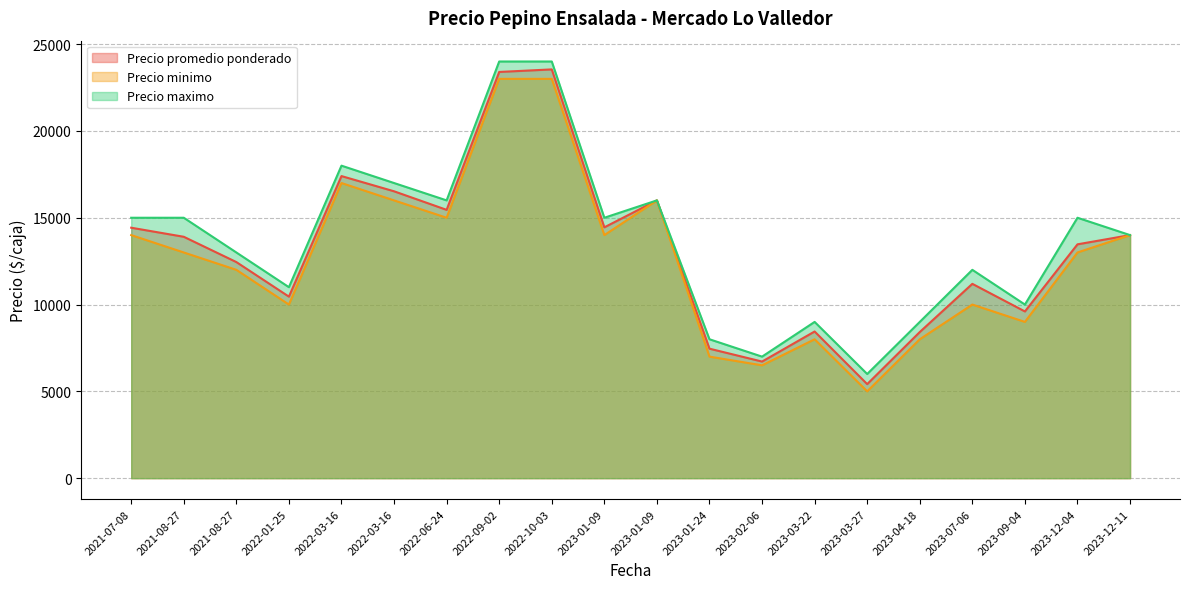

What is the spread (max minus min) of values at 2021-07-08?

1000